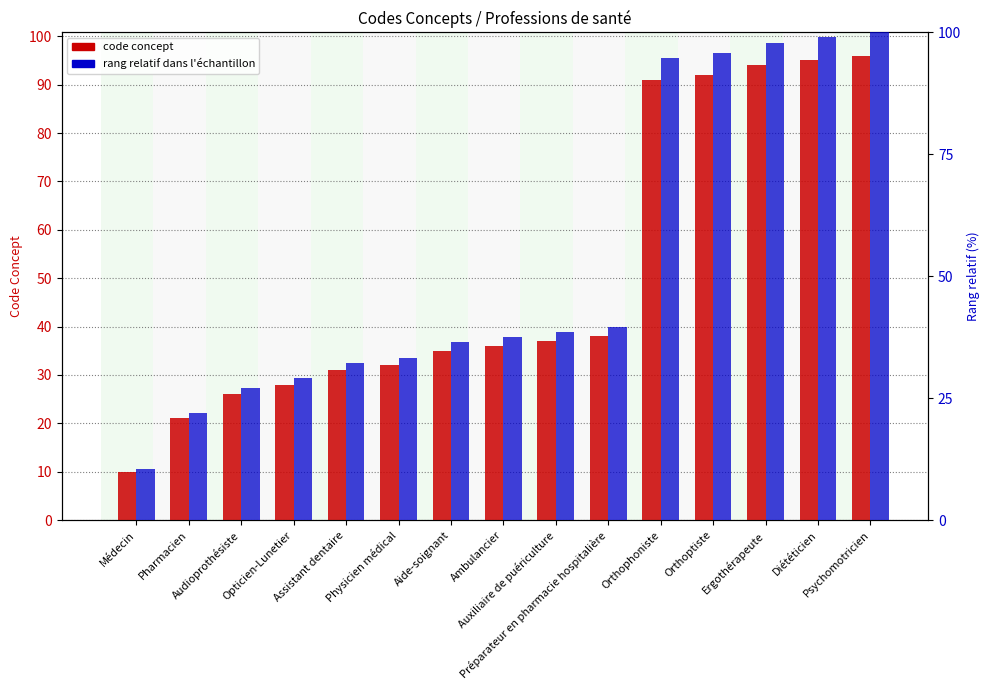

What is the label of the 12th bar from the right?

Opticien-Lunetier